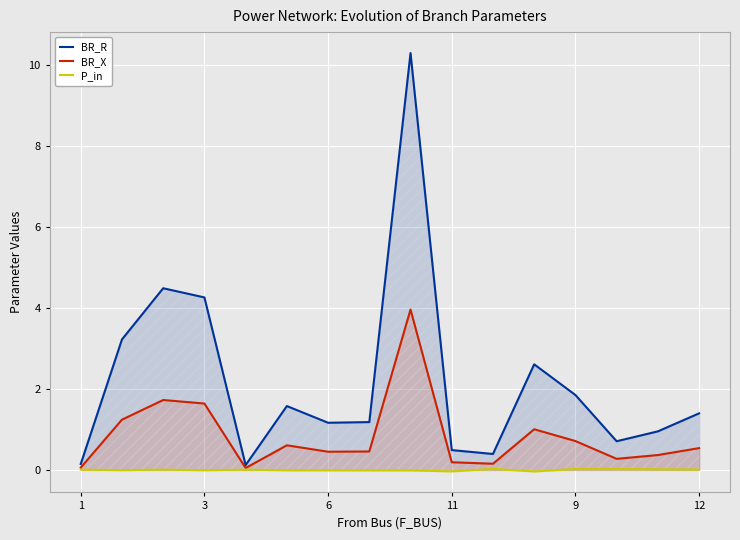

What is the label of the 10th point from the right?

6